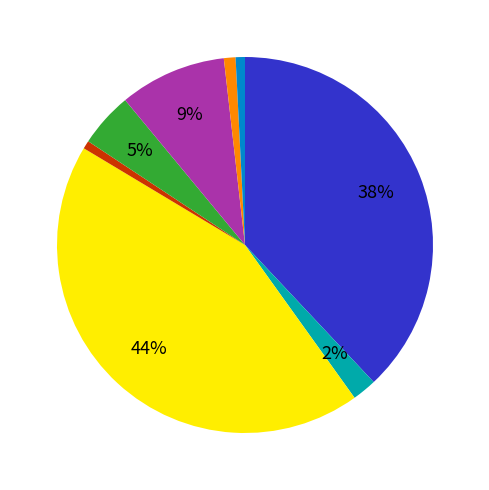

Is there a majority slice in this chart?

No